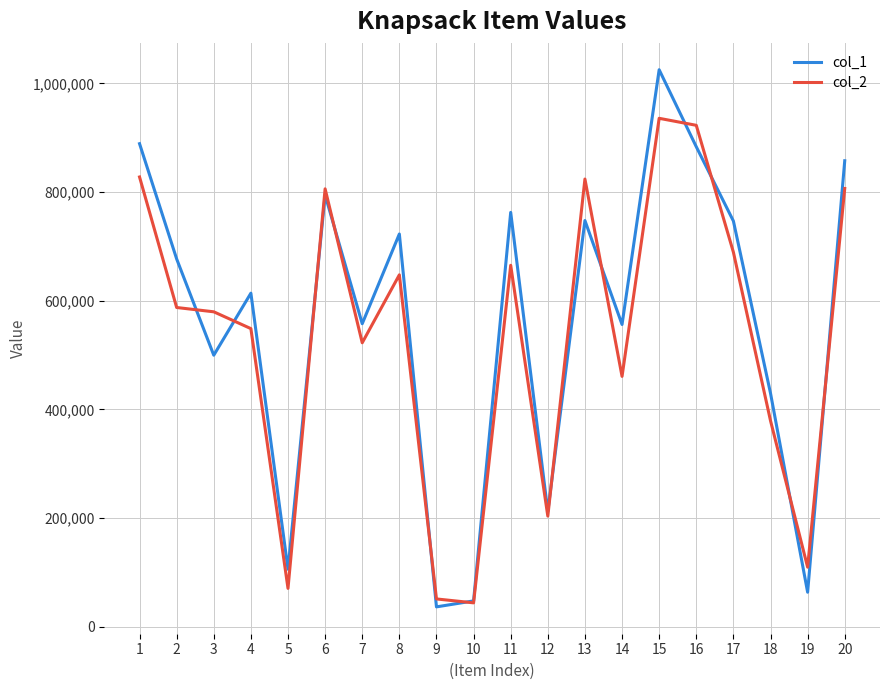

What is the minimum value shown in the chart?

36633